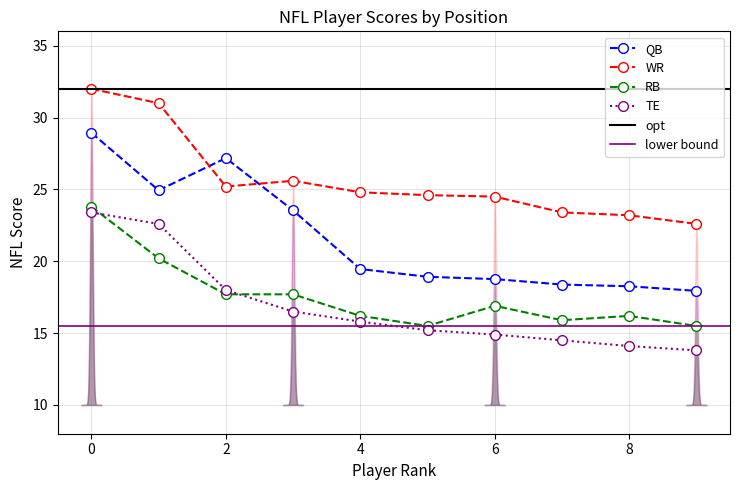

Reading right to left, transcribe all the data shown in this chart.

QB: 17.9	18.3	18.4	18.8	18.9	19.5	23.5	27.2	24.9	28.9
WR: 22.6	23.2	23.4	24.5	24.6	24.8	25.6	25.2	31.0	32.0
RB: 15.5	16.2	15.9	16.9	15.5	16.2	17.7	17.7	20.2	23.8
TE: 13.8	14.1	14.5	14.9	15.2	15.8	16.5	18.0	22.6	23.4